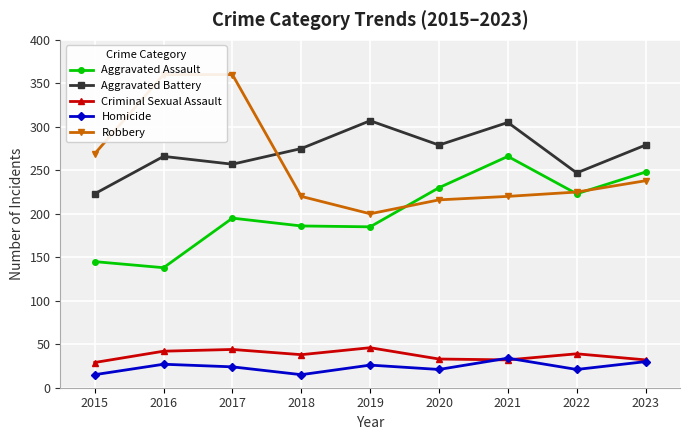

Reading left to right, what are all the values shown in this chart?

Aggravated Assault: 2015=145	2016=138	2017=195	2018=186	2019=185	2020=230	2021=266	2022=223	2023=248
Aggravated Battery: 2015=223	2016=266	2017=257	2018=275	2019=307	2020=279	2021=305	2022=247	2023=279
Criminal Sexual Assault: 2015=29	2016=42	2017=44	2018=38	2019=46	2020=33	2021=32	2022=39	2023=32
Homicide: 2015=15	2016=27	2017=24	2018=15	2019=26	2020=21	2021=34	2022=21	2023=30
Robbery: 2015=269	2016=360	2017=360	2018=220	2019=200	2020=216	2021=220	2022=225	2023=238